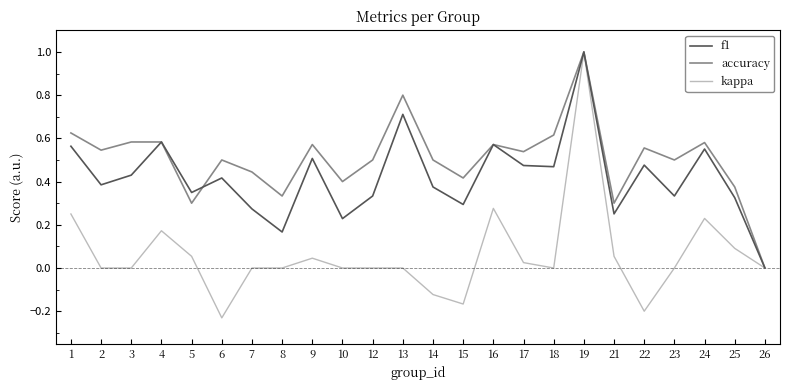

Which series changed the most between 8 and 24?

f1